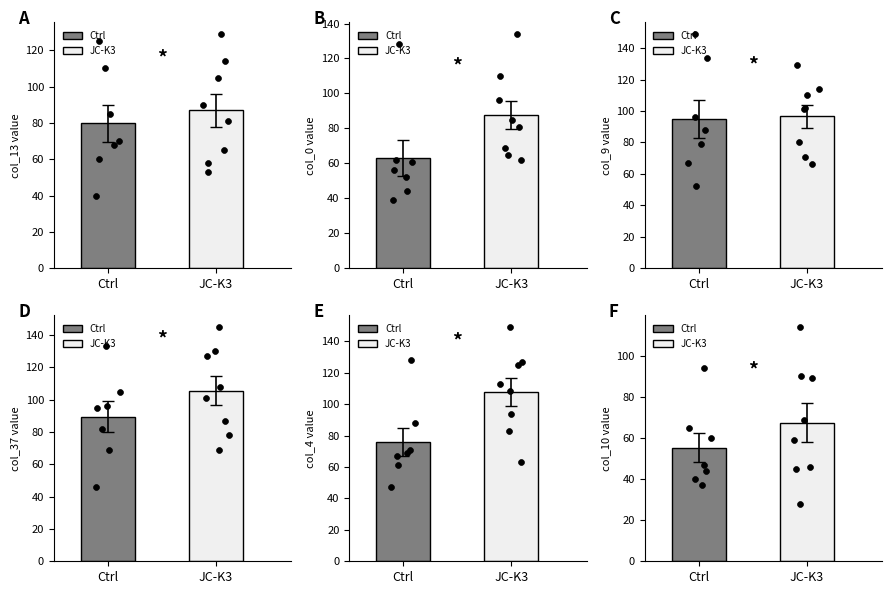

Is the value of col_0 at 0 greater than the value of col_9 at 12?

No